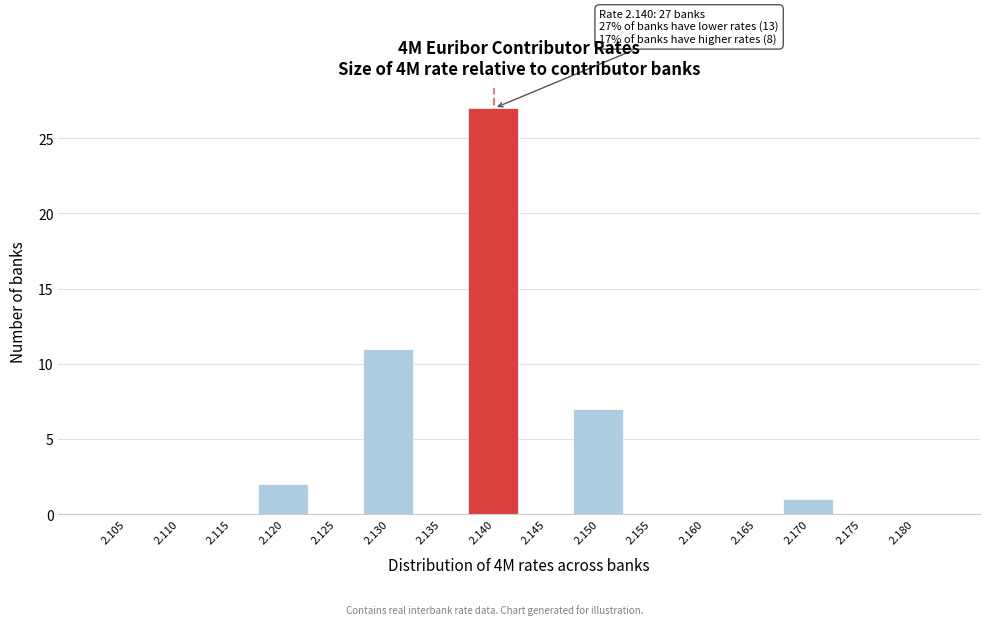

Reading left to right, transcribe all the data shown in this chart.

2.105=0	2.110=0	2.115=0	2.120=2	2.125=0	2.130=11	2.135=0	2.140=27	2.145=0	2.150=7	2.155=0	2.160=0	2.165=0	2.170=1	2.175=0	2.180=0